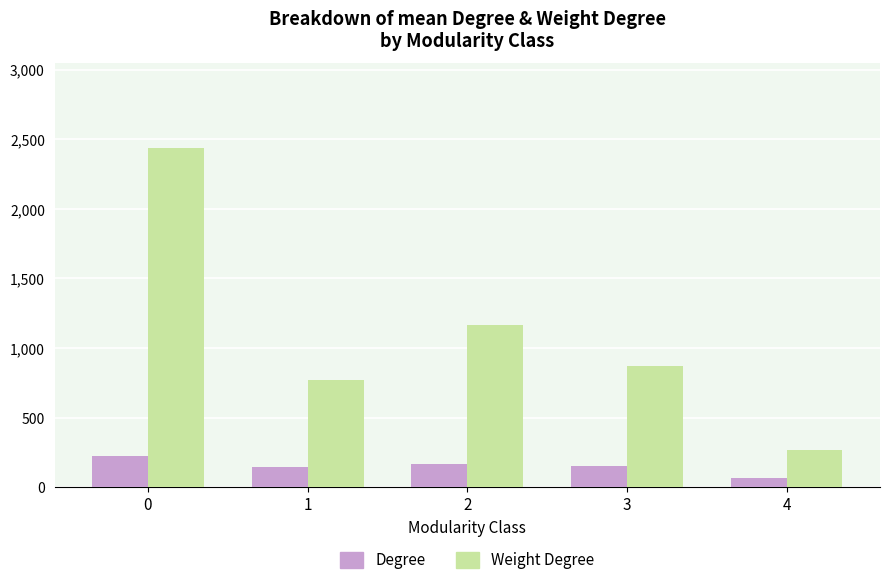

At which label does Weight Degree reach its minimum?

4